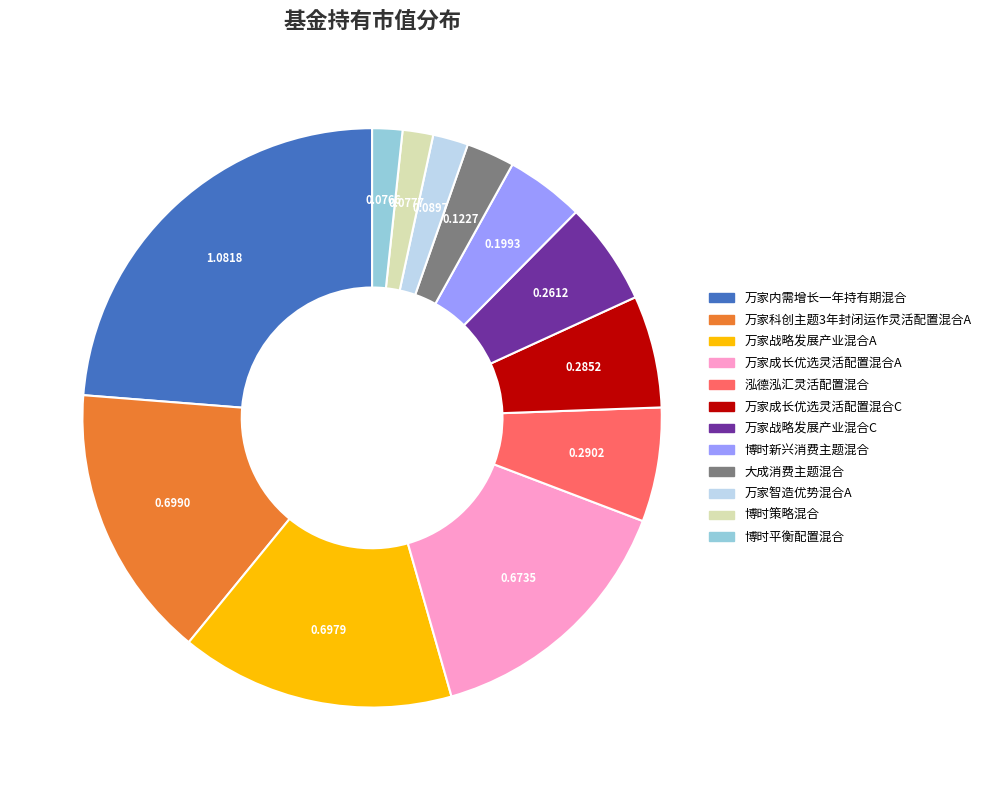

What is the largest slice in the pie chart?

万家内需增长一年持有期混合